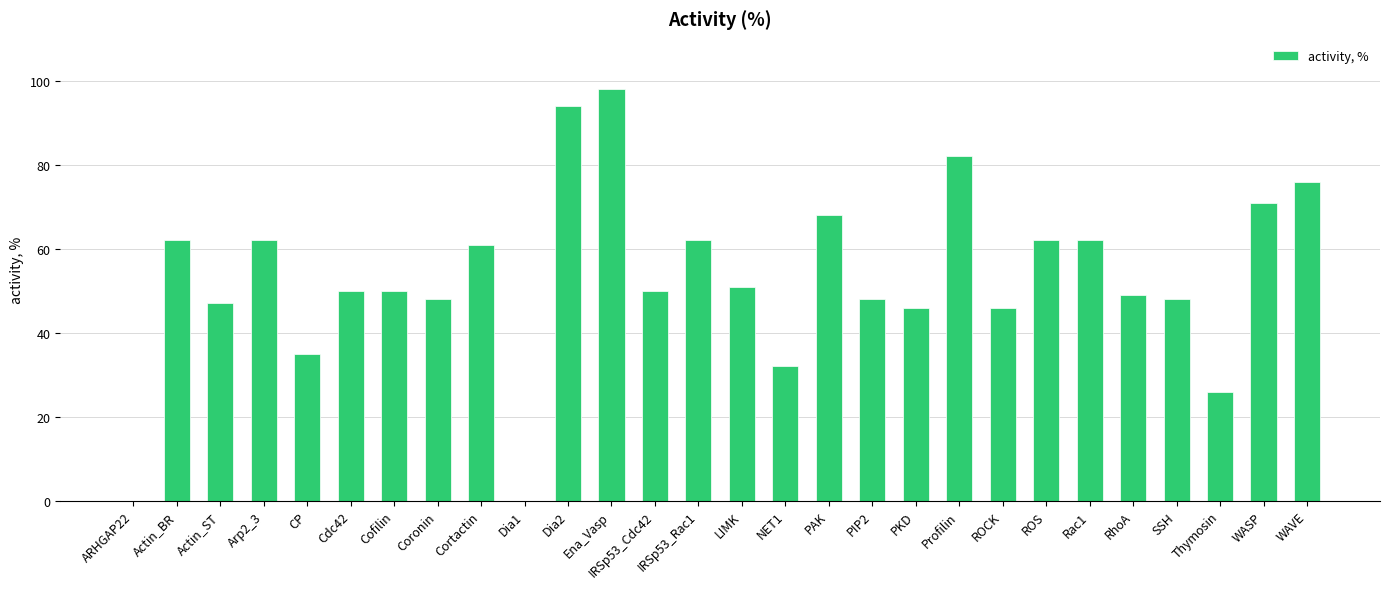

What is the ratio of the value at Coronin to the value at WASP?

0.7